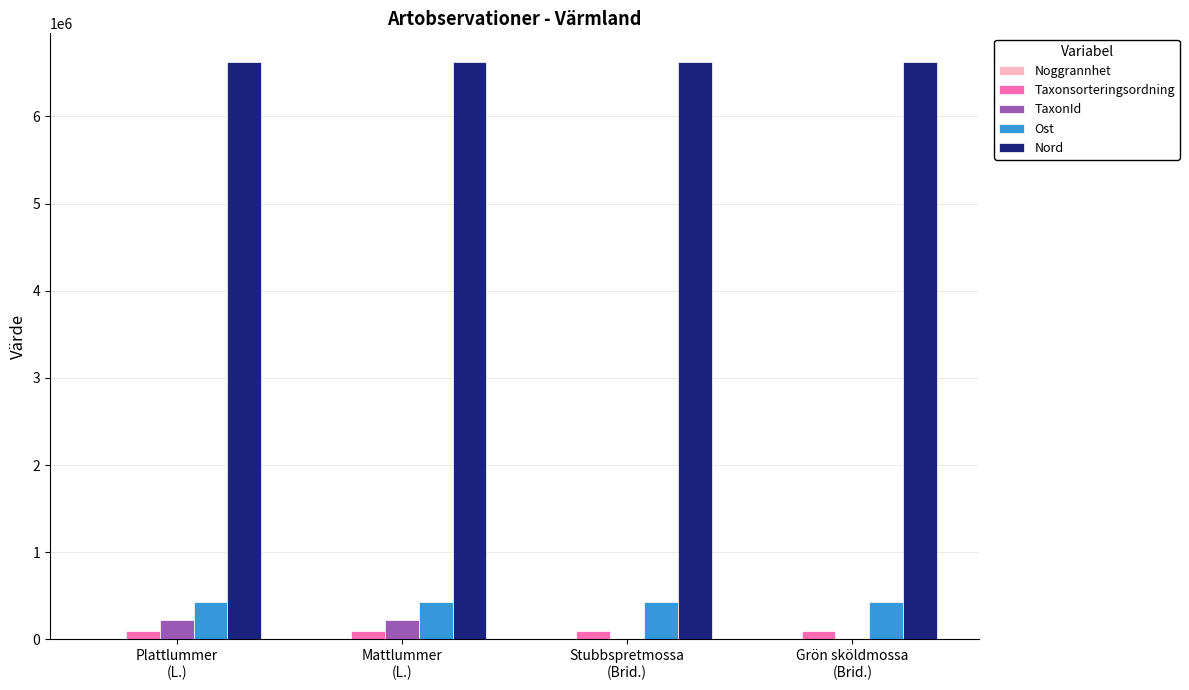

What is the maximum value shown in the chart?

6621174